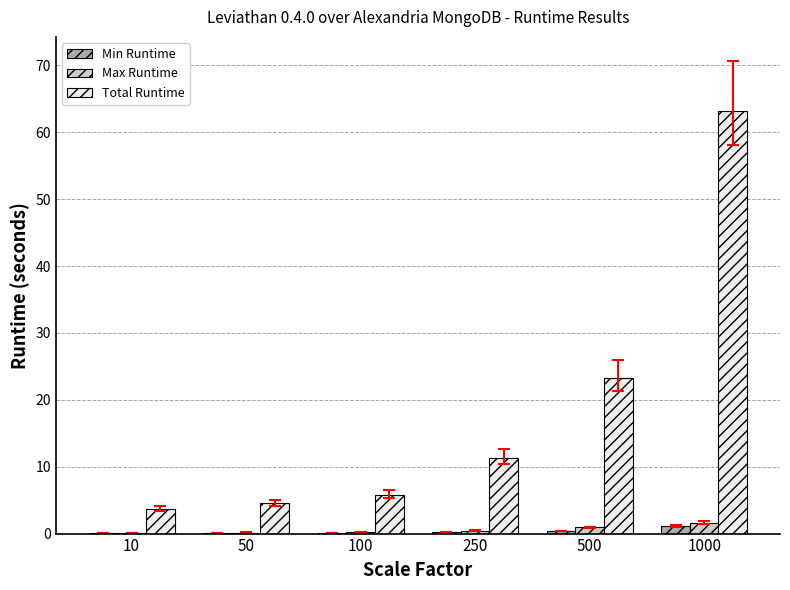

What is the highest value of the Total Runtime series?

63.1